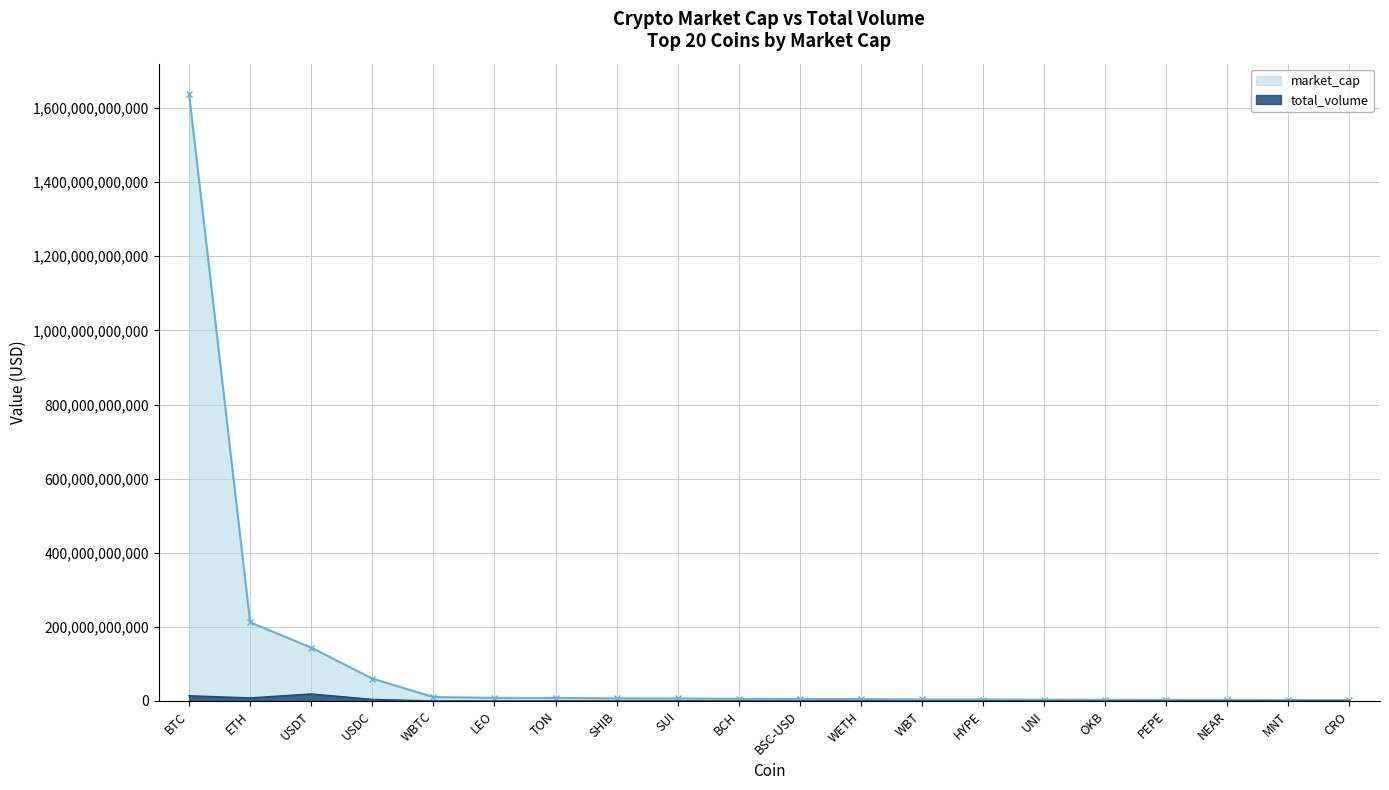

What is the difference between the second highest and second lowest values in the total_volume series?

14100784180